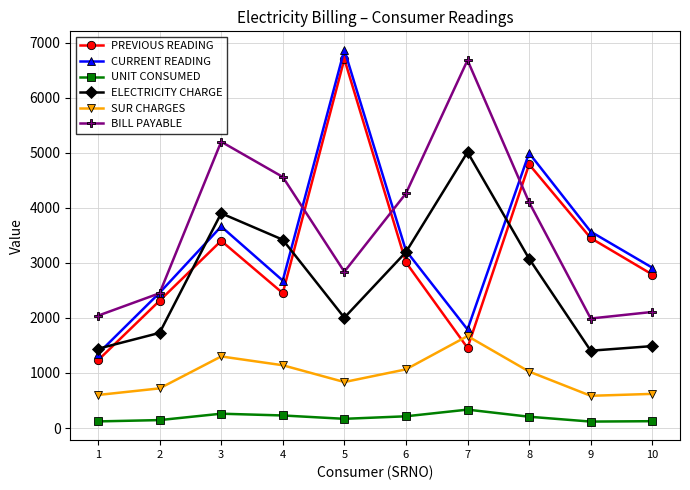

What is the total value across all series at 3?

17720